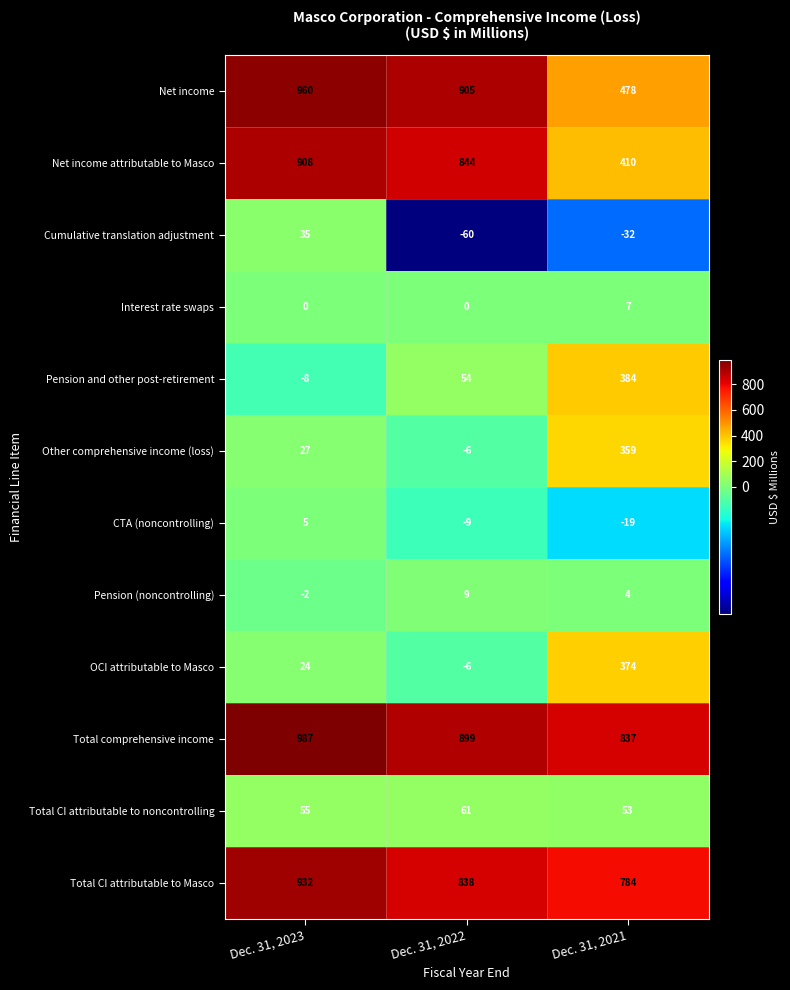

At which category is the sum across all series the highest?

Dec. 31, 2023